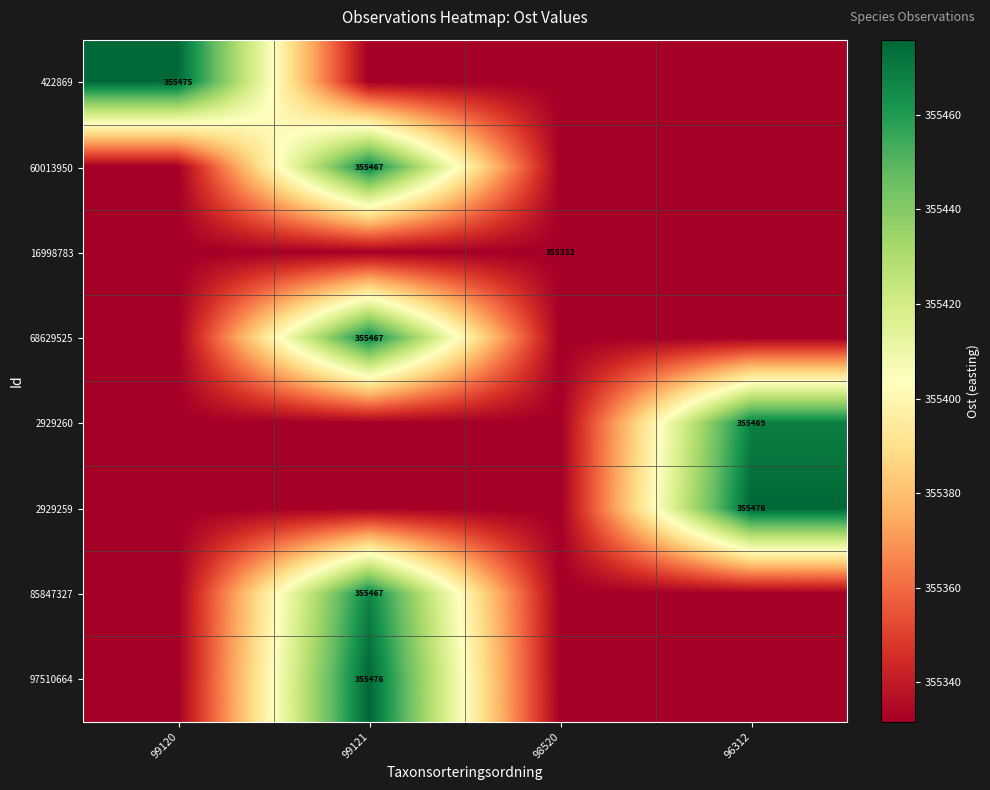

At which category is the sum across all series the highest?

99121